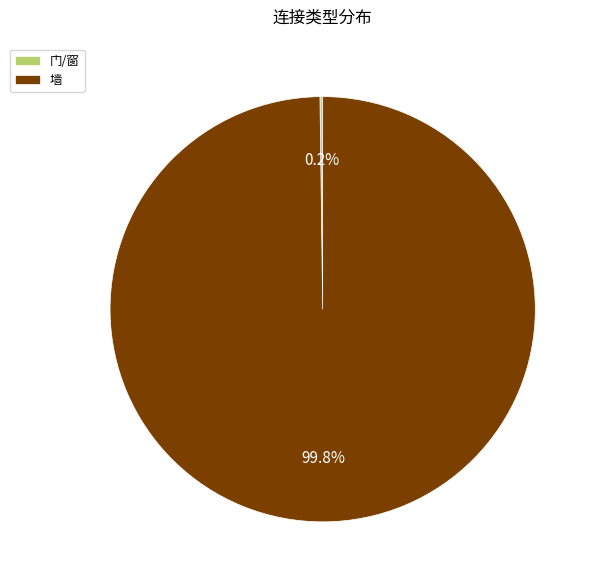

Is there any slice that represents more than half of the pie?

Yes